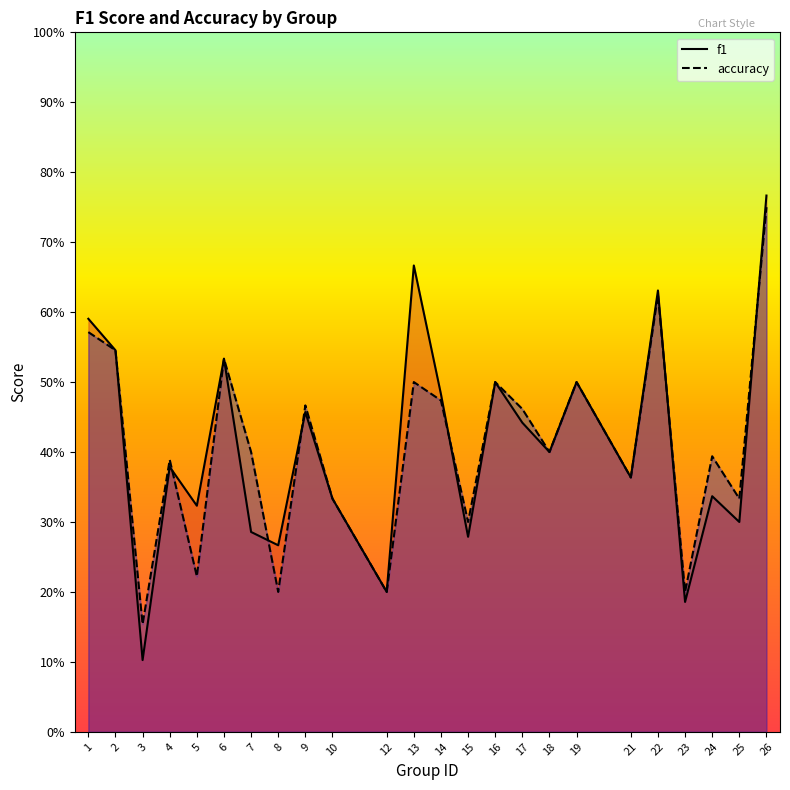

At how many categories does at least one series exceed 0?

24